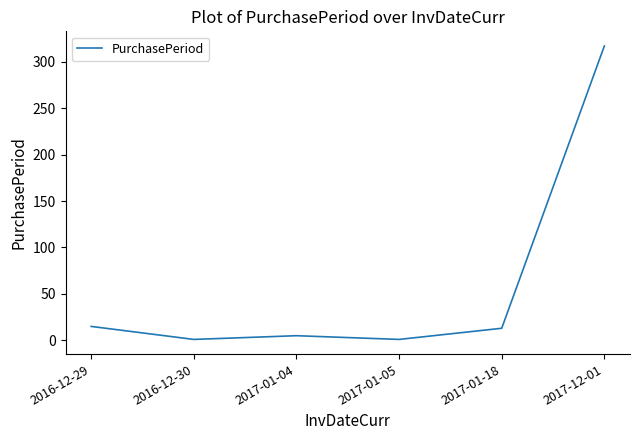

What is the greatest value displayed?

317